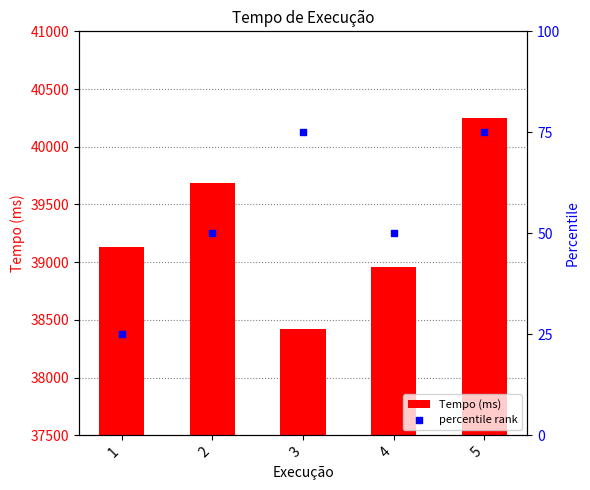

Which series contains the highest Y value?

Tempo (ms)